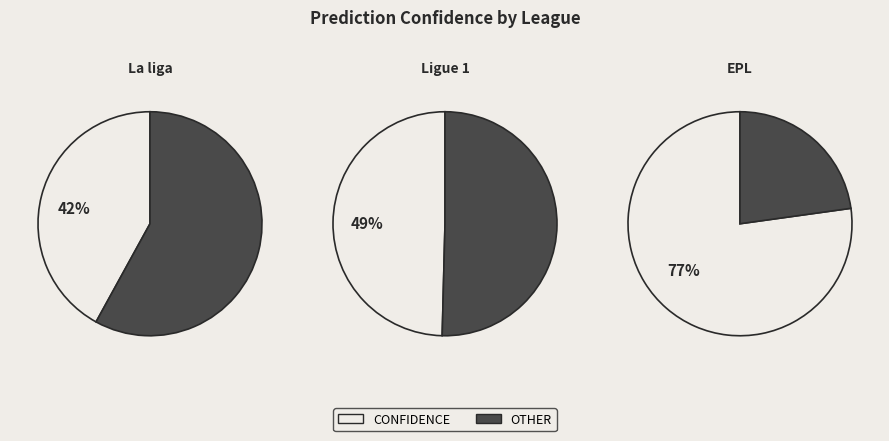

Which category has the biggest portion of the pie?

EPL